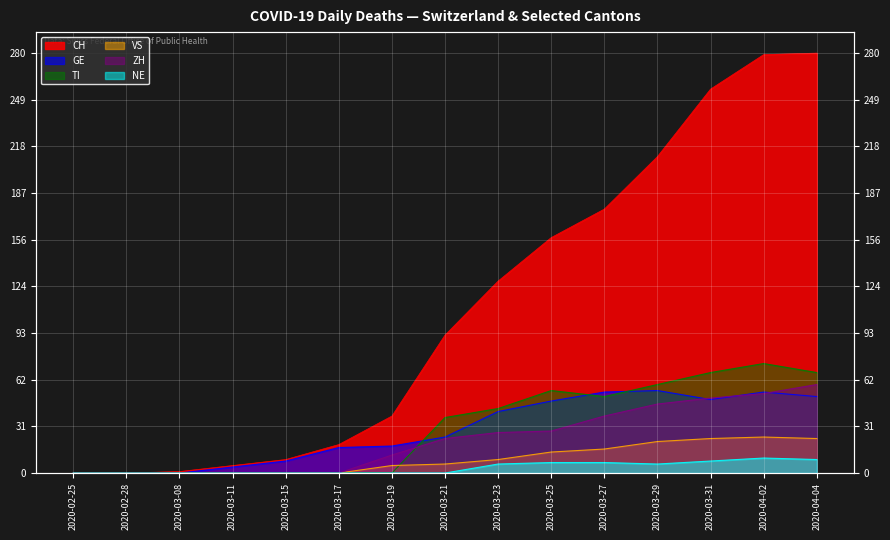

At 2020-02-28, list the series in order from largest to smallest.

CH, GE, TI, VS, ZH, NE